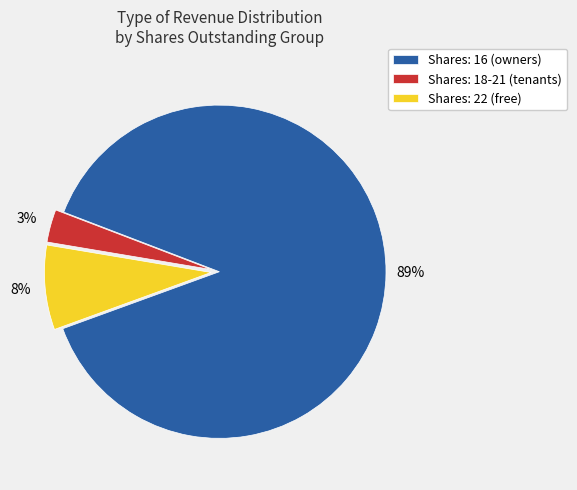

The Shares: 16 (owners) slice represents 89% of the pie. True or false?

True